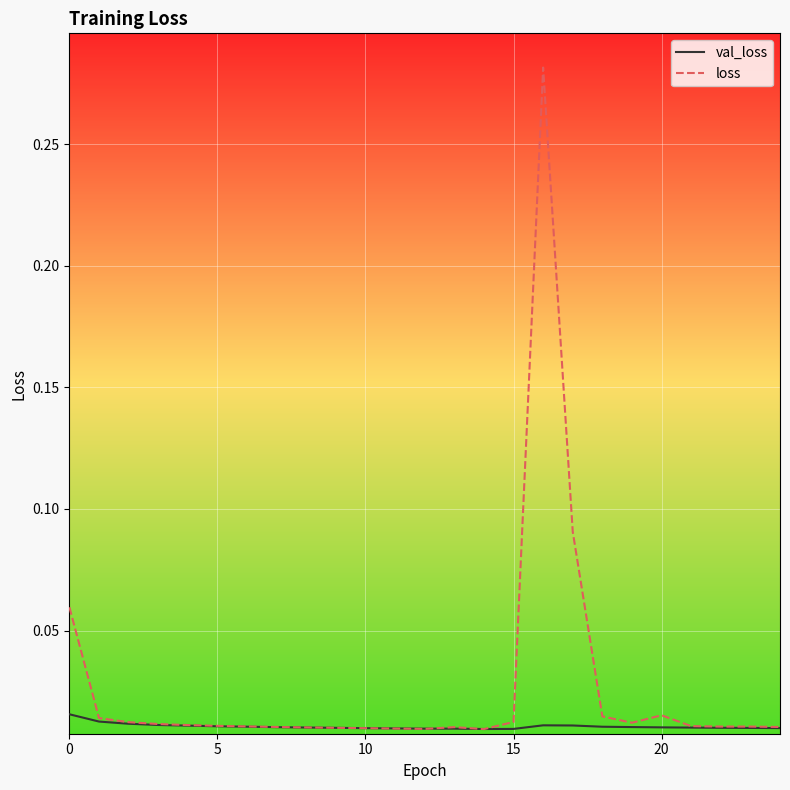

Which series has the widest spread of values?

loss